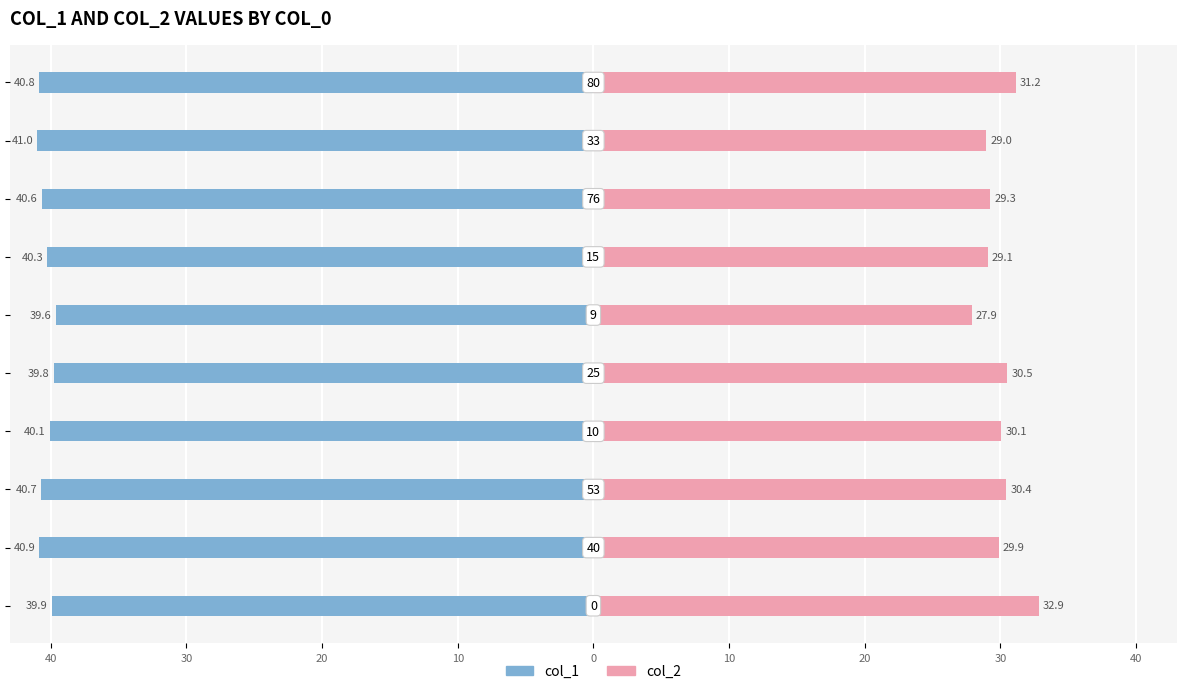

Reading left to right, what are all the values shown in this chart?

col_1: 50=-39.9	40=-40.9	30=-40.7	20=-40.1	10=-39.8	0=-39.6	10=-40.3	20=-40.6	30=-41.0	40=-40.8
col_2: 50=32.9	40=29.9	30=30.4	20=30.1	10=30.5	0=27.9	10=29.1	20=29.3	30=29.0	40=31.2